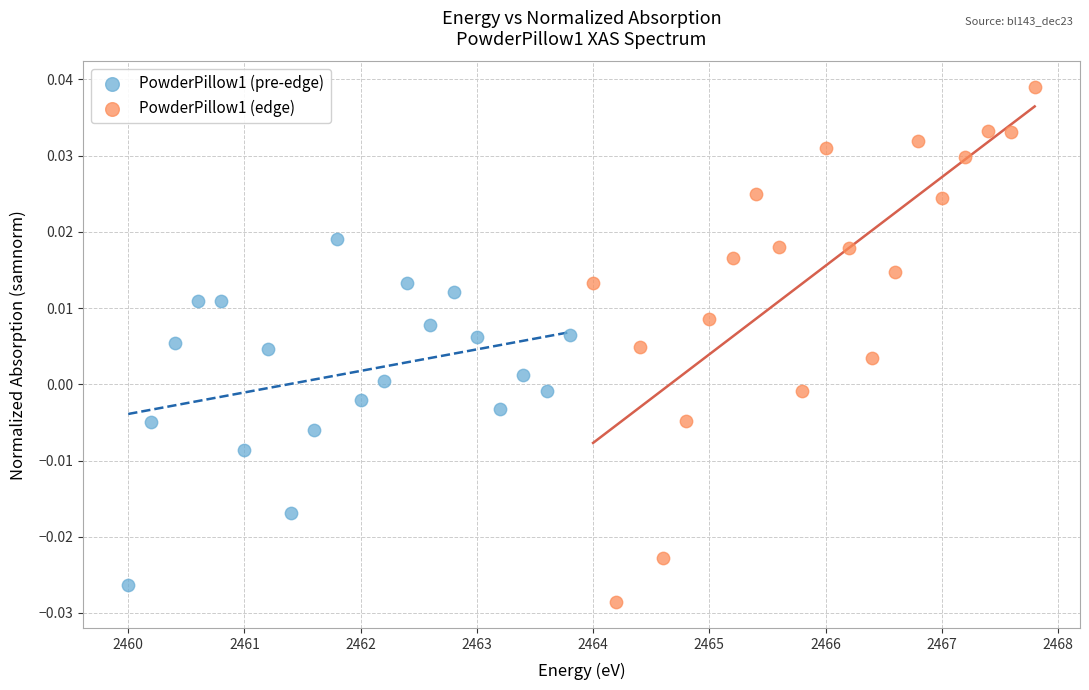

What are all the series names shown in the legend?

PowderPillow1 (pre-edge), PowderPillow1 (edge)